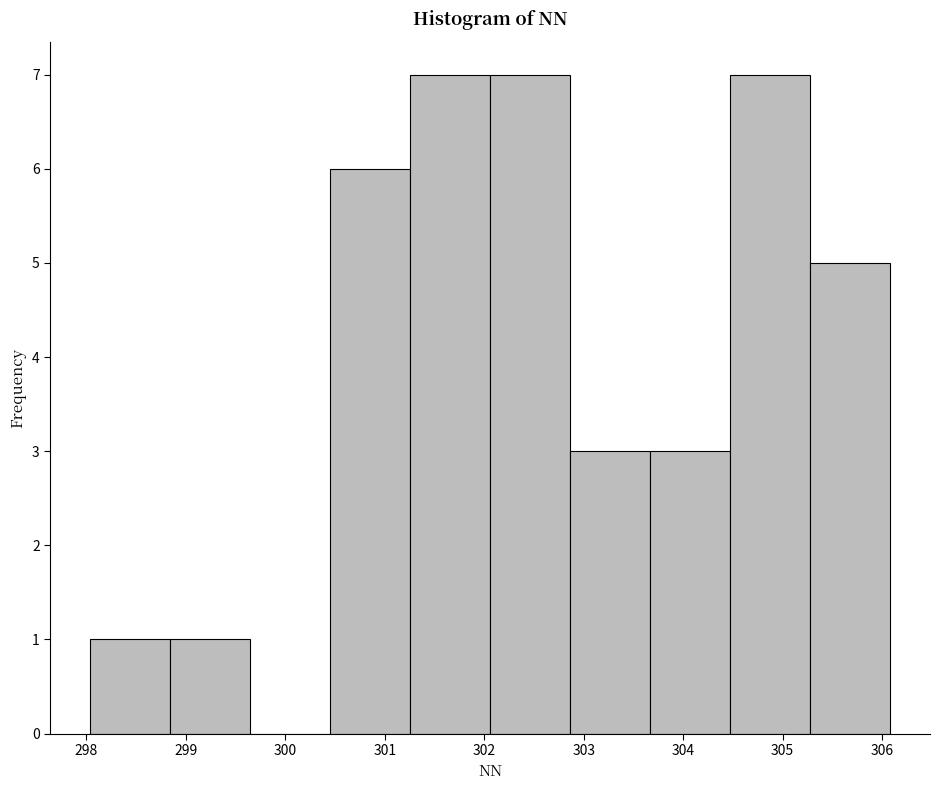

Reading left to right, list every bar in this chart as the range it spans on the x-axis followed by its height. Neither the bar edges nor the heights are printed on the chart, so give them approximately, as read against the axes.

298.0 to 298.8: 1
298.8 to 299.6: 1
299.6 to 300.4: 0
300.4 to 301.3: 6
301.3 to 302.1: 7
302.1 to 302.9: 7
302.9 to 303.7: 3
303.7 to 304.5: 3
304.5 to 305.3: 7
305.3 to 306.1: 5